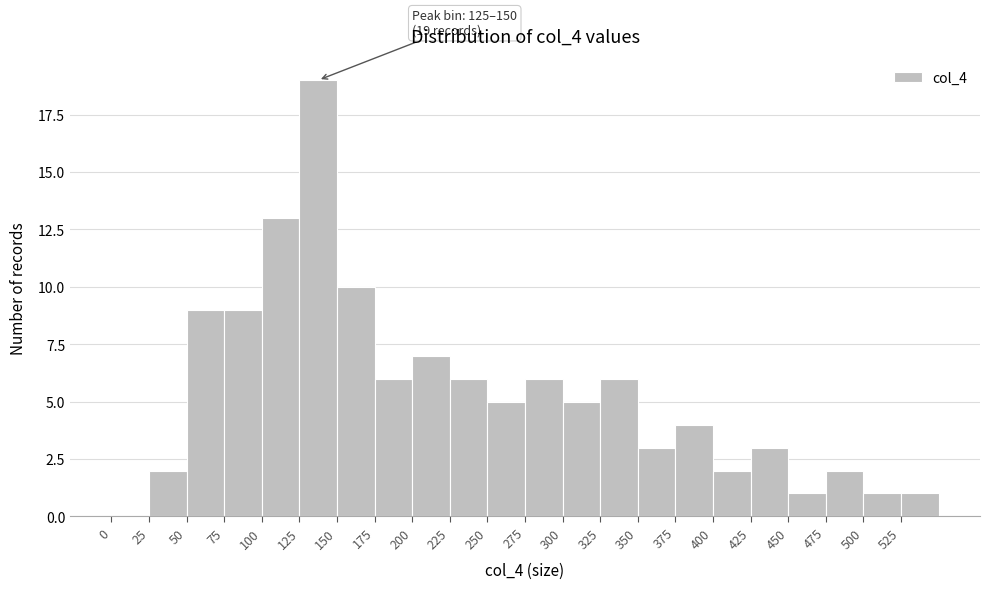

Which range on the x-axis has the tallest bar?

125 to 150